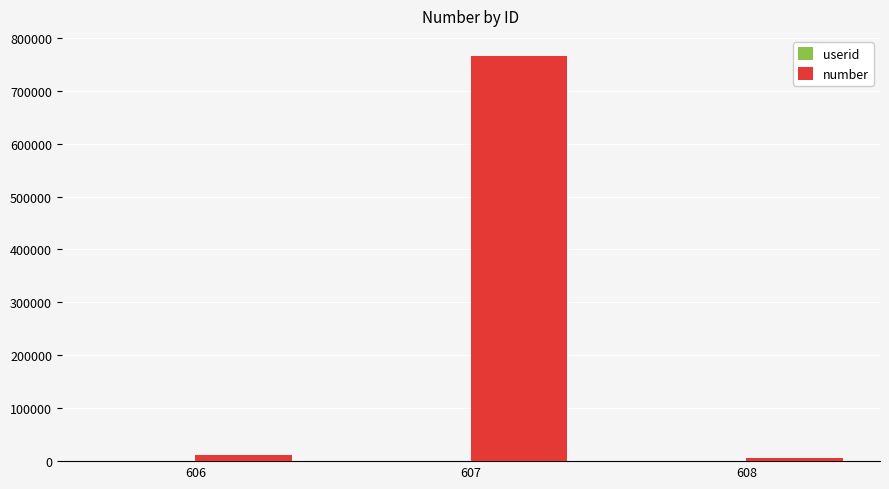

Which series has the largest total across all categories?

number